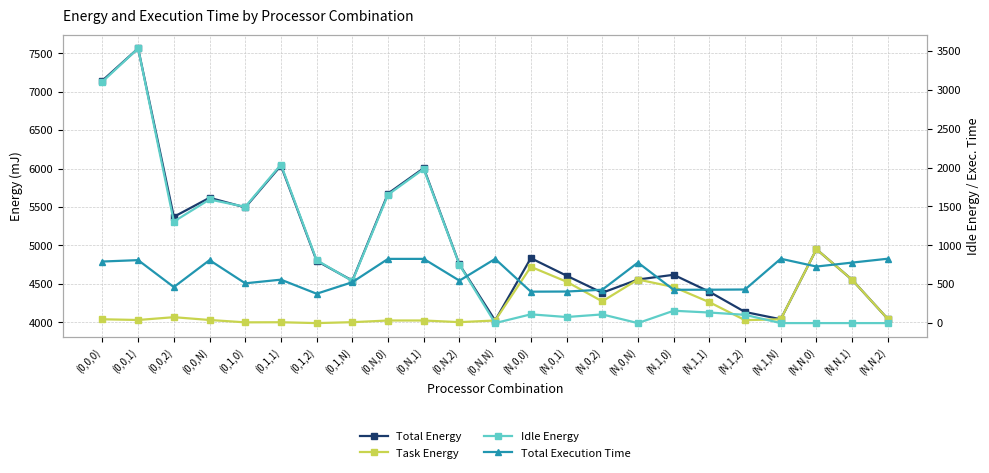

How many intersections are there between Total Execution Time and Idle Energy?

1